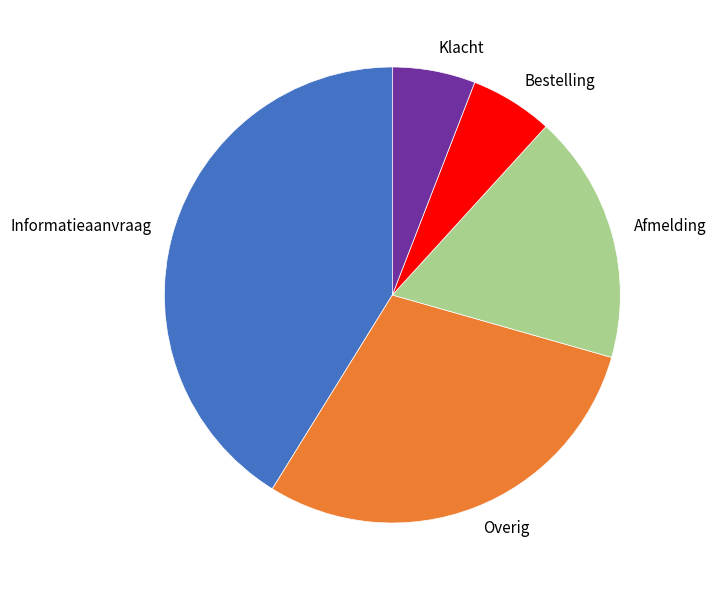

Which slice is the largest?

Informatieaanvraag